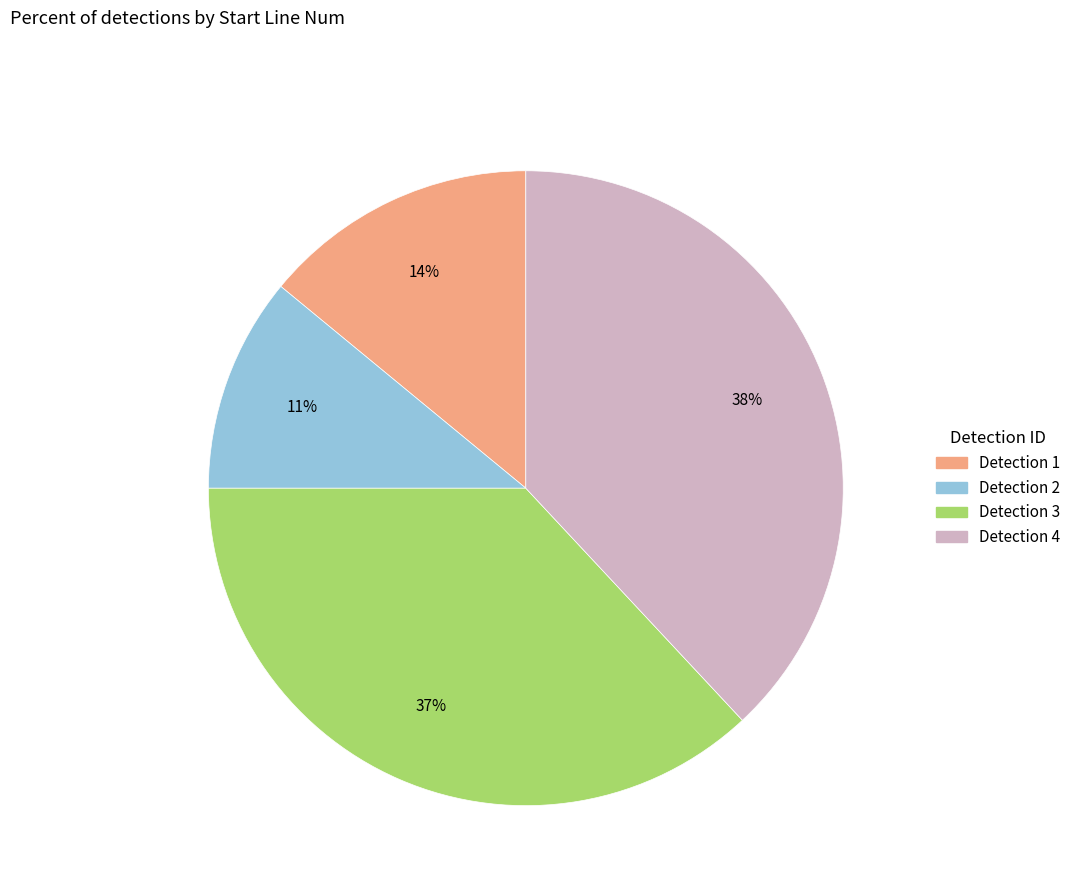

Count the number of slices in the pie.

4